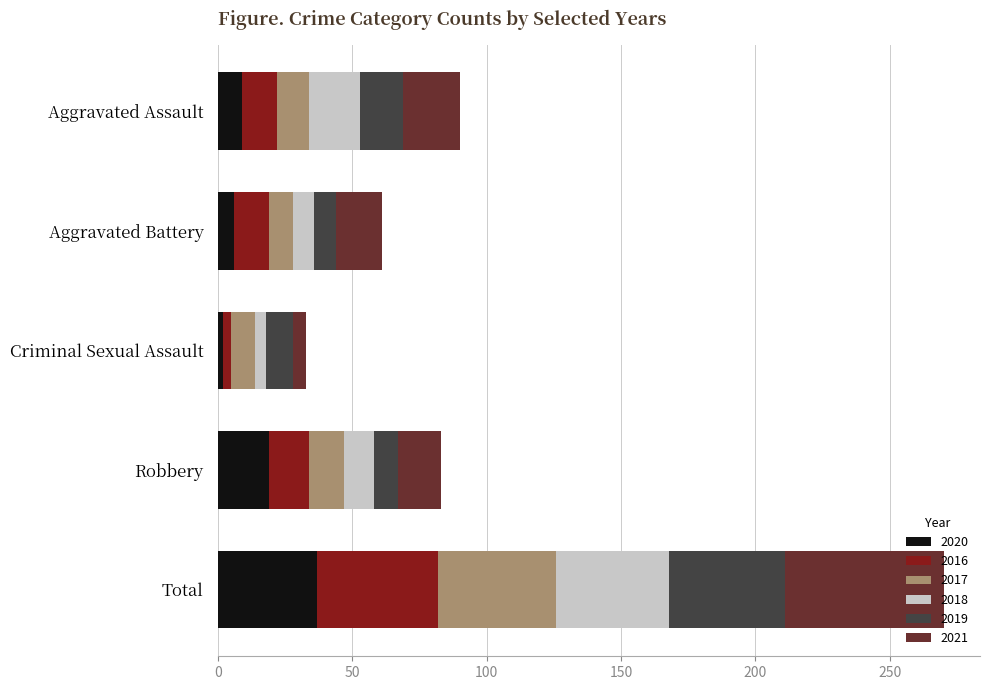

Which category has the highest value in the 2020 series?

Total